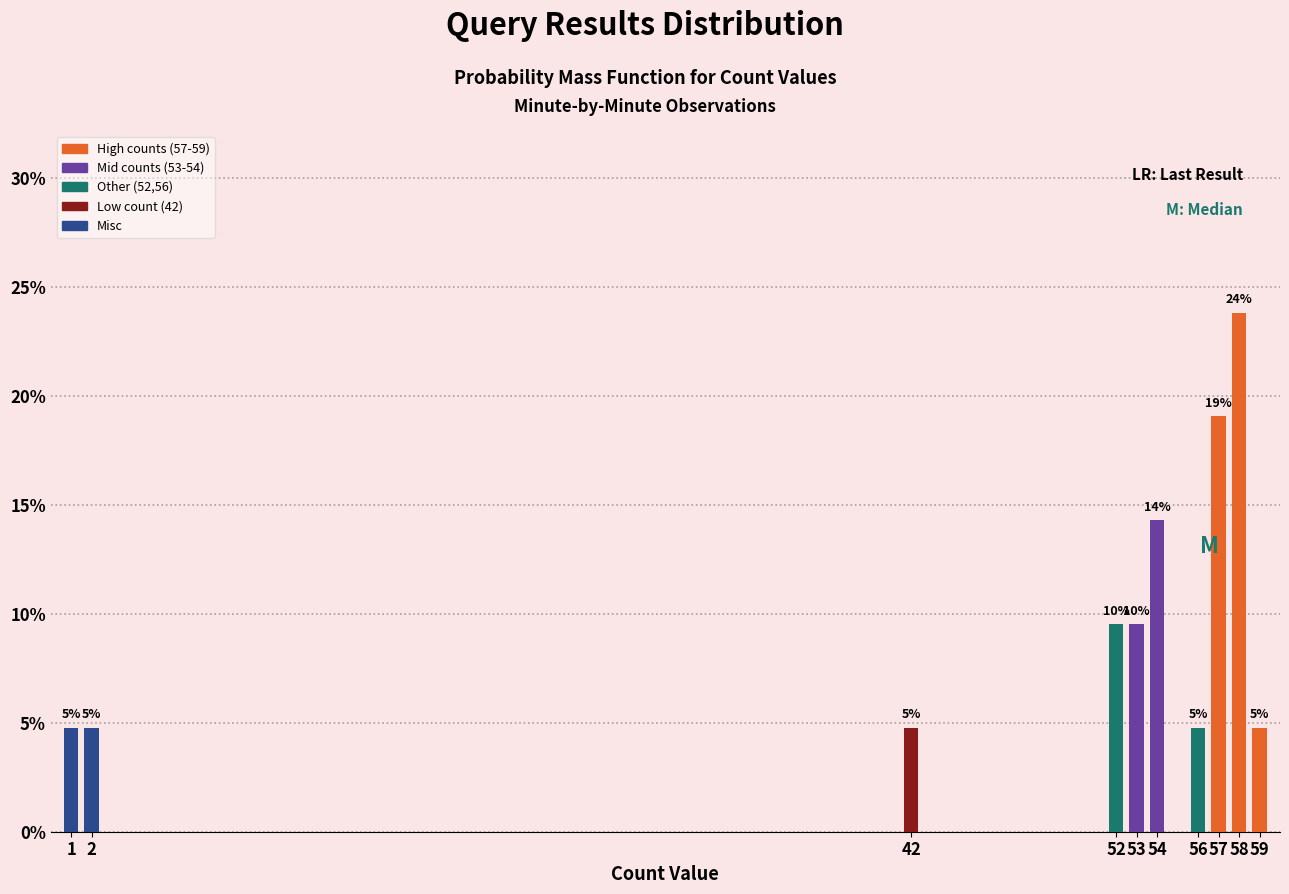

How many bars are there in total?

10